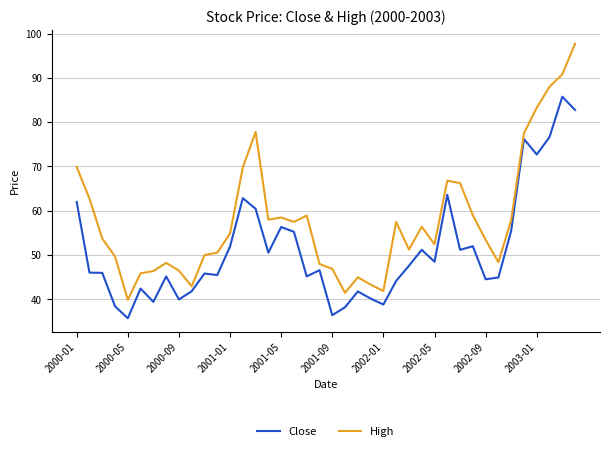

What is the maximum value for Close?

85.8